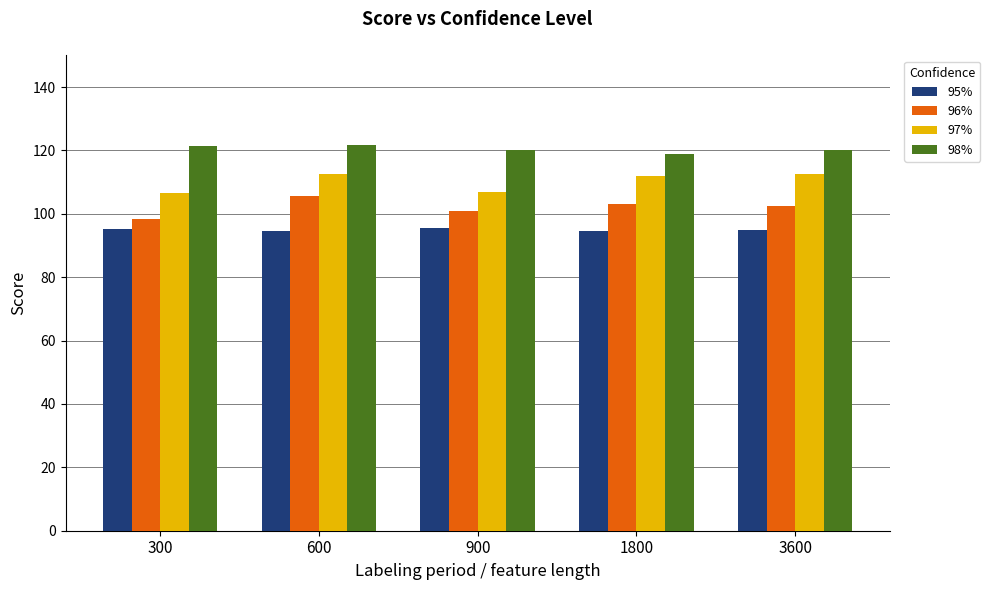

Is the value of 98% at 900 greater than the value of 96% at 300?

Yes